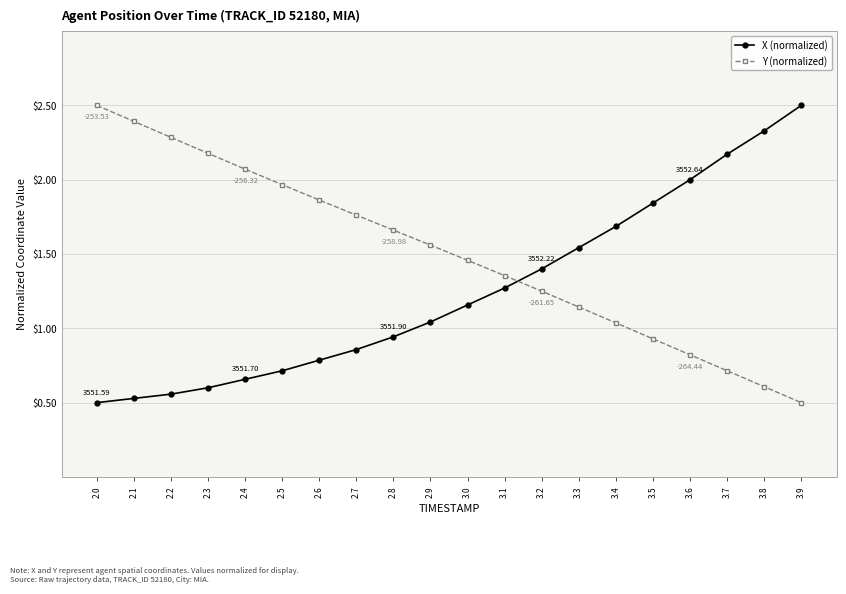

What are all the series names shown in the legend?

X (normalized), Y (normalized)